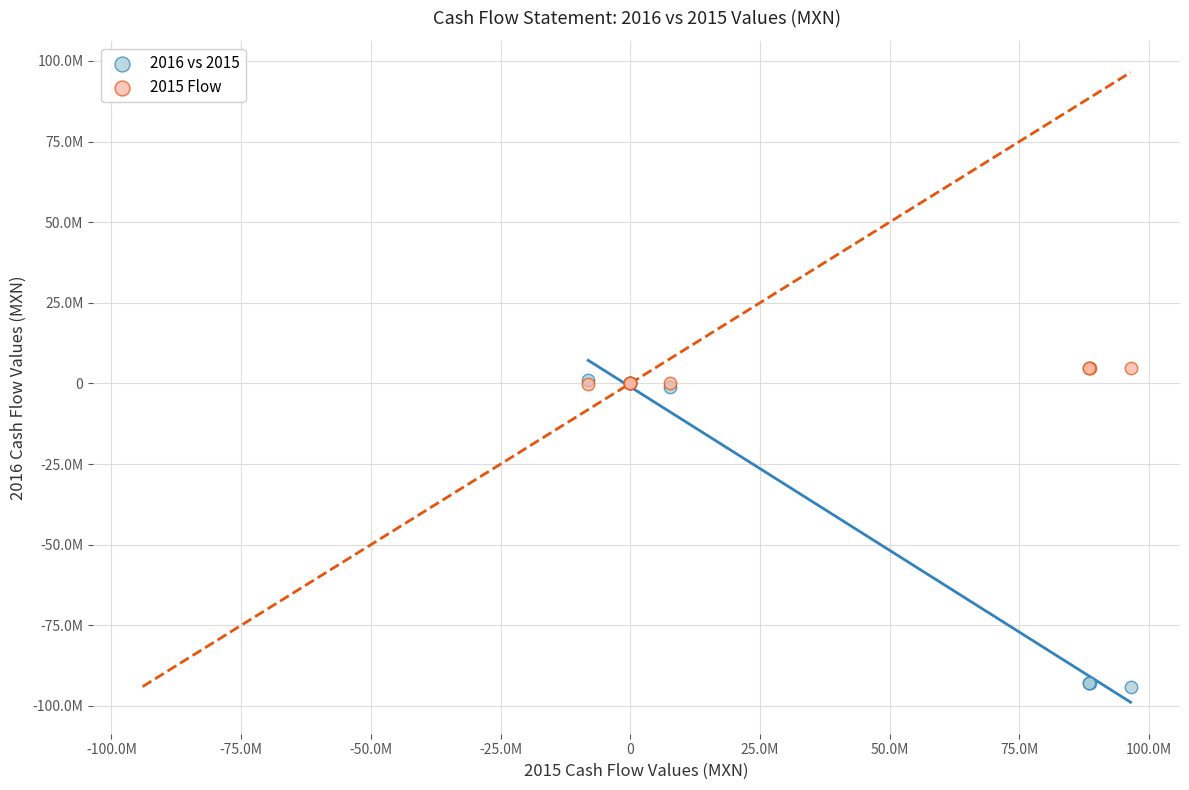

What are all the series names shown in the legend?

2016 vs 2015, 2015 Flow